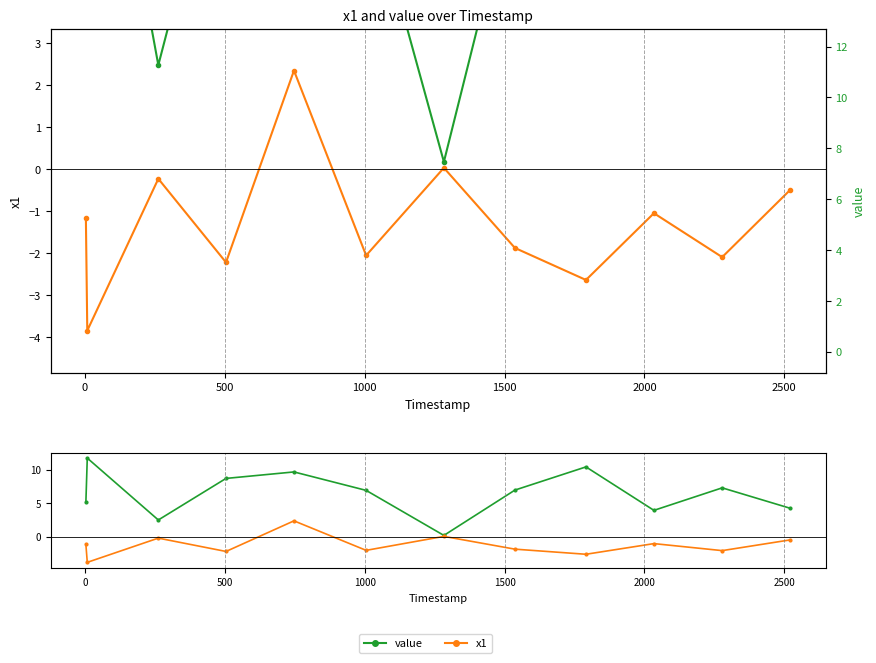

The value of value at 10 is 4.3. True or false?

False